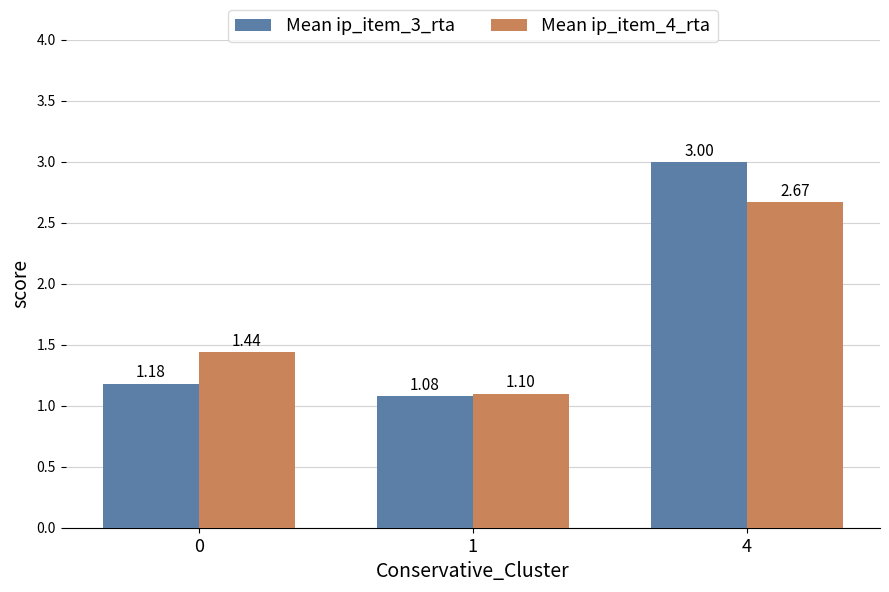

Count the number of data series in this chart.

2